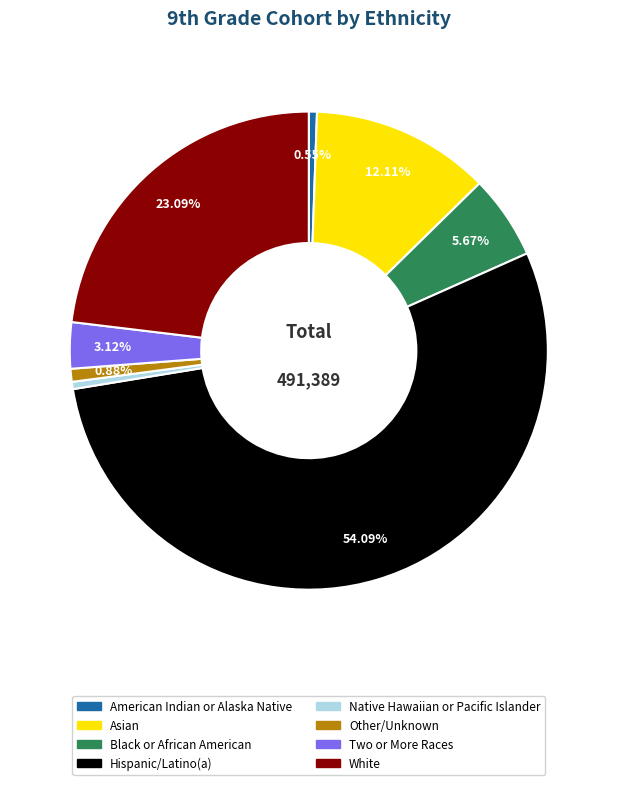

How many segments does this pie chart have?

8